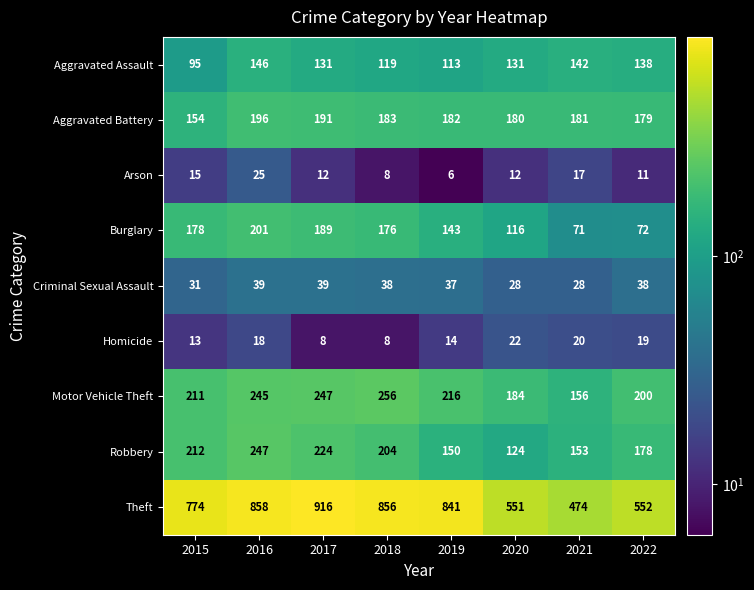

Which label corresponds to the largest value in the chart?

2017